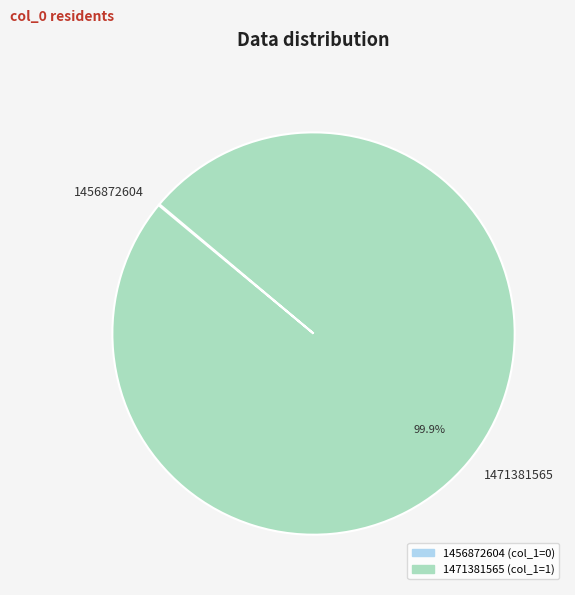

Does any single category account for the majority?

Yes